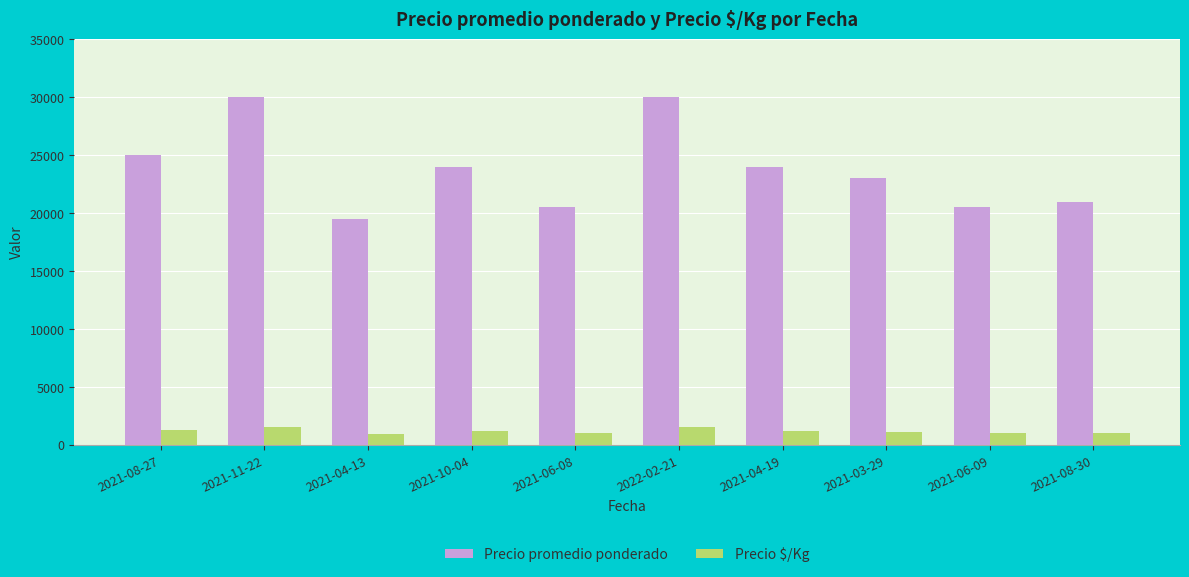

Between 2021-08-27 and 2021-06-08, which series saw the biggest shift?

Precio promedio ponderado